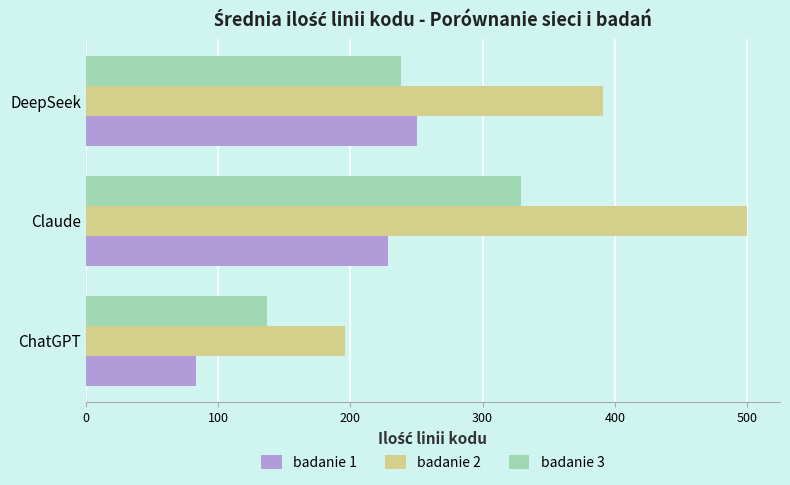

At which label is badanie 2 closest to 347?

DeepSeek